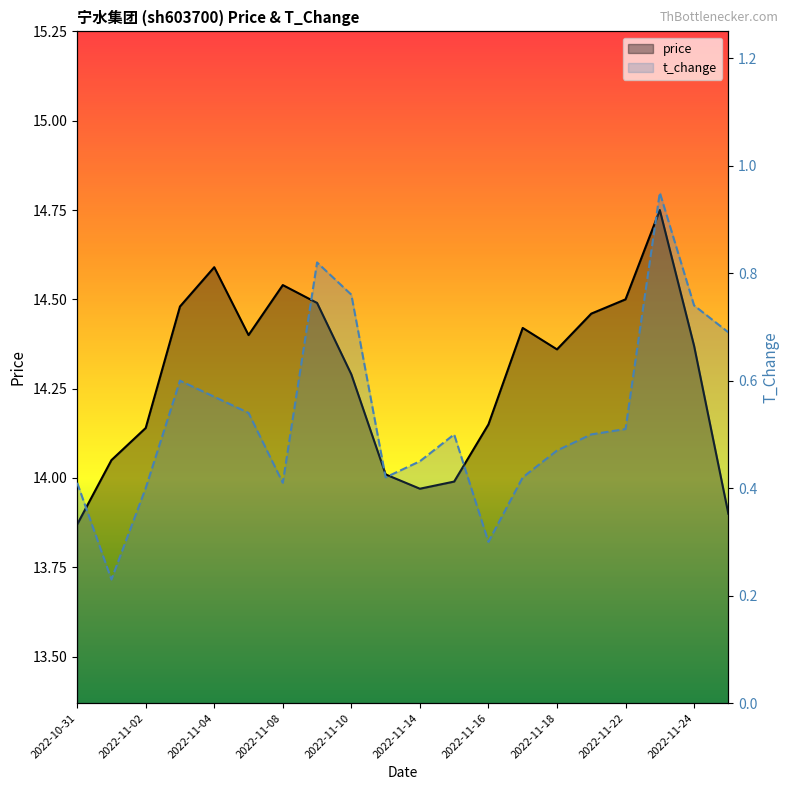

Which series has the largest total across all categories?

price